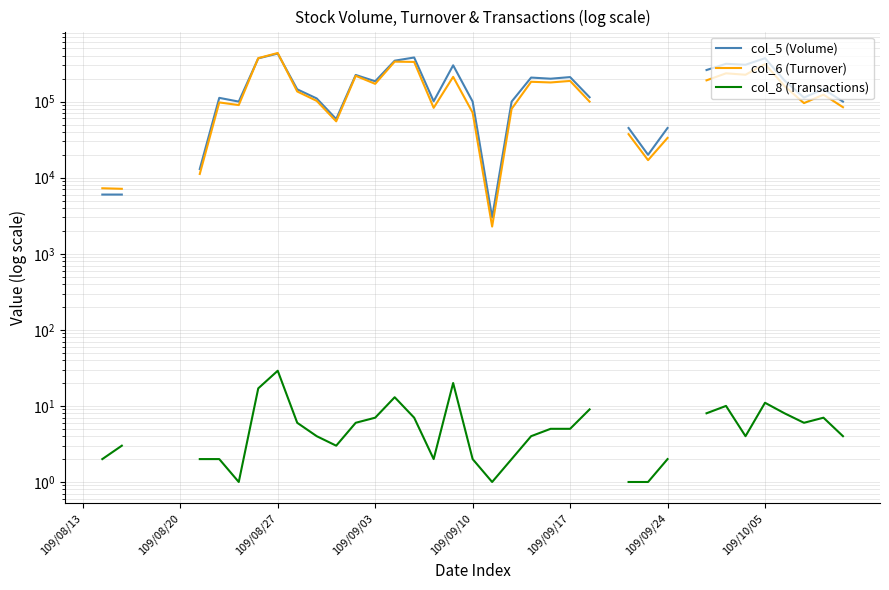

Which category has the lowest value in the col_6 (Turnover) series?

109/08/13